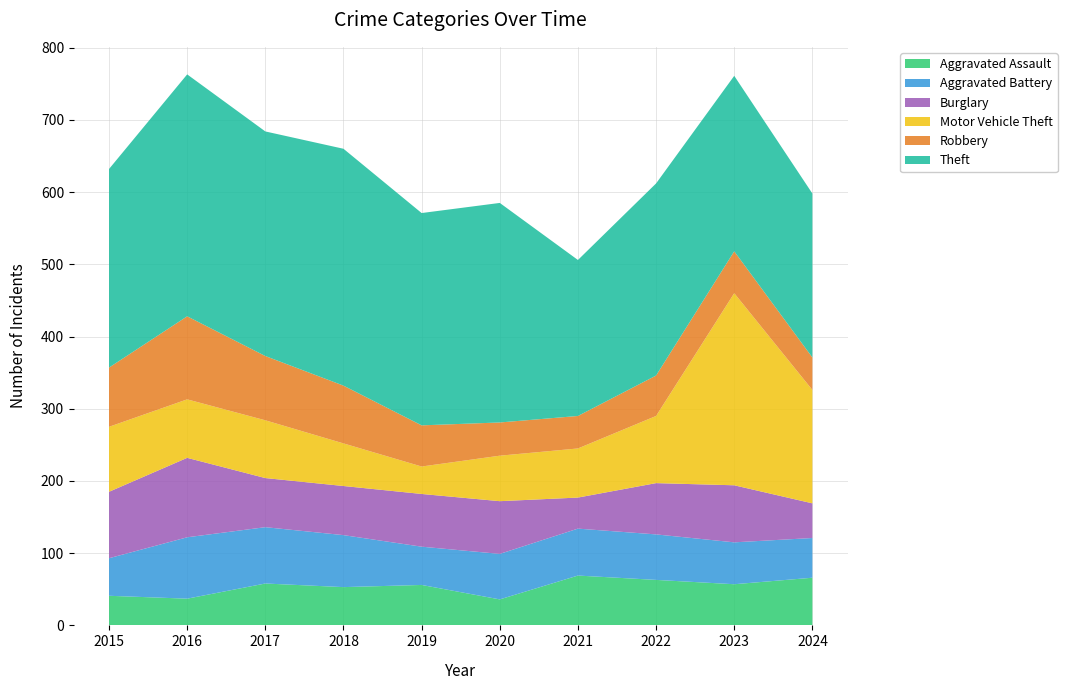

Reading left to right, transcribe all the data shown in this chart.

Aggravated Assault: 2015=41	2016=37	2017=58	2018=53	2019=56	2020=36	2021=69	2022=63	2023=57	2024=66
Aggravated Battery: 2015=52	2016=85	2017=78	2018=72	2019=53	2020=63	2021=65	2022=63	2023=58	2024=55
Burglary: 2015=92	2016=110	2017=68	2018=68	2019=73	2020=73	2021=43	2022=71	2023=79	2024=48
Motor Vehicle Theft: 2015=90	2016=81	2017=80	2018=59	2019=38	2020=63	2021=68	2022=93	2023=266	2024=157
Robbery: 2015=82	2016=115	2017=89	2018=80	2019=57	2020=46	2021=45	2022=56	2023=58	2024=45
Theft: 2015=275	2016=335	2017=311	2018=328	2019=294	2020=304	2021=216	2022=266	2023=243	2024=227